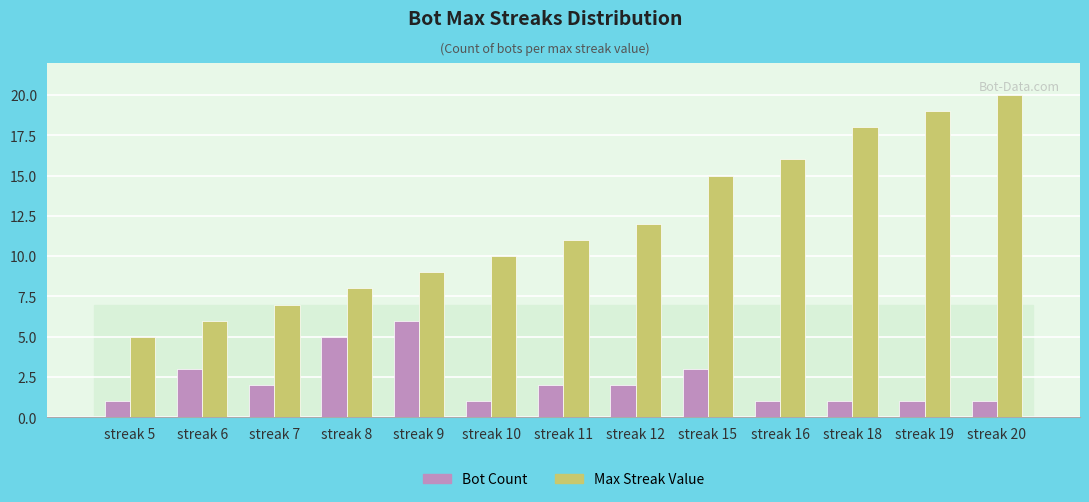

What is the value of the Max Streak Value bar at the 8th from the left?

12